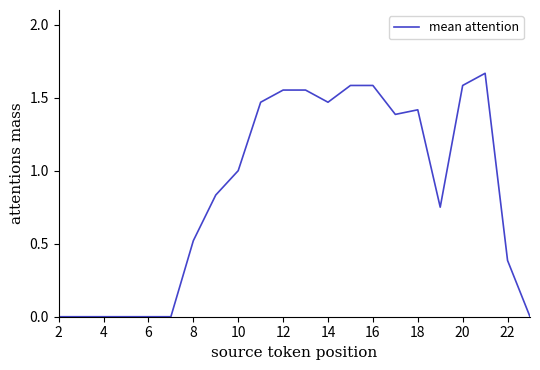

Does the chart display data point markers on the line(s)?

No